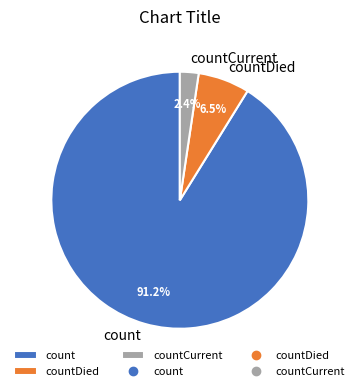

Is there any slice that represents more than half of the pie?

Yes